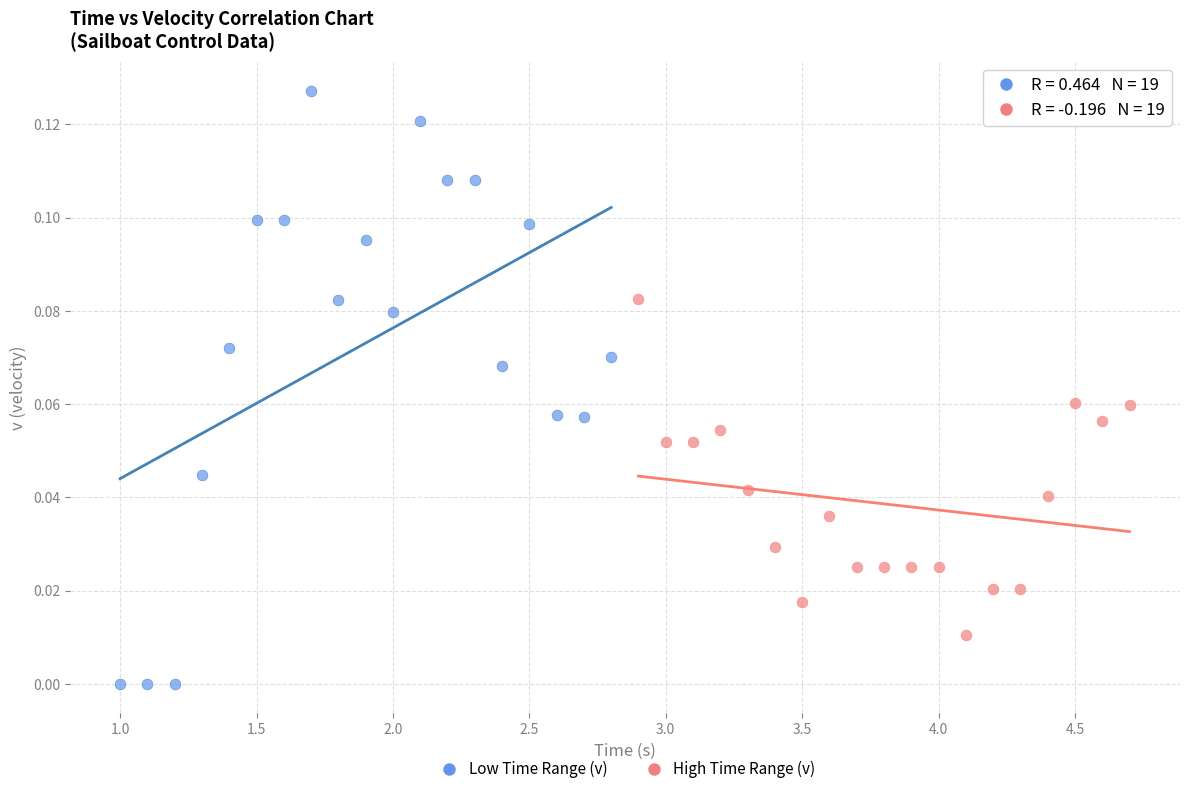

Which series has the widest spread of Y values?

Low Time Range (v)